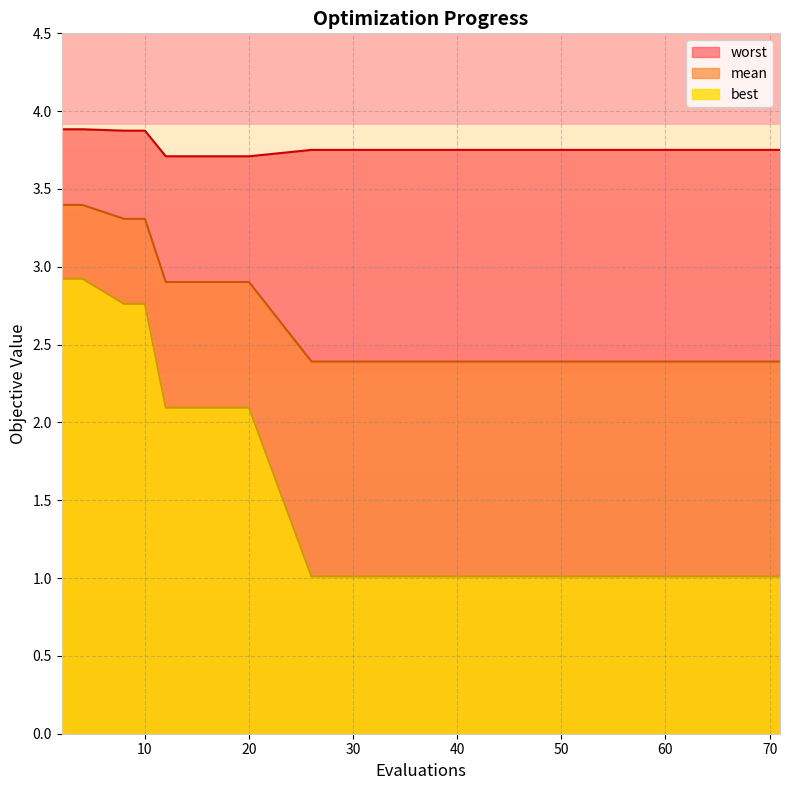

Reading left to right, extract all data points from this chart.

mean: 3.4	3.4	3.3	3.3	2.9	2.9	2.9	2.4	2.4	2.4	2.4	2.4	2.4	2.4	2.4
best: 2.9	2.9	2.8	2.8	2.1	2.1	2.1	1.0	1.0	1.0	1.0	1.0	1.0	1.0	1.0
worst: 3.9	3.9	3.9	3.9	3.7	3.7	3.7	3.8	3.8	3.8	3.8	3.8	3.8	3.8	3.8